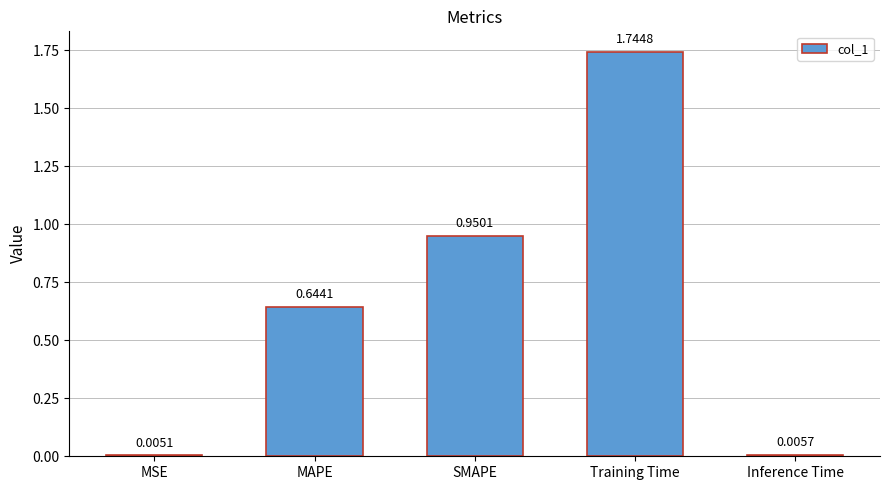

What is the change in value from SMAPE to Training Time?

+0.8